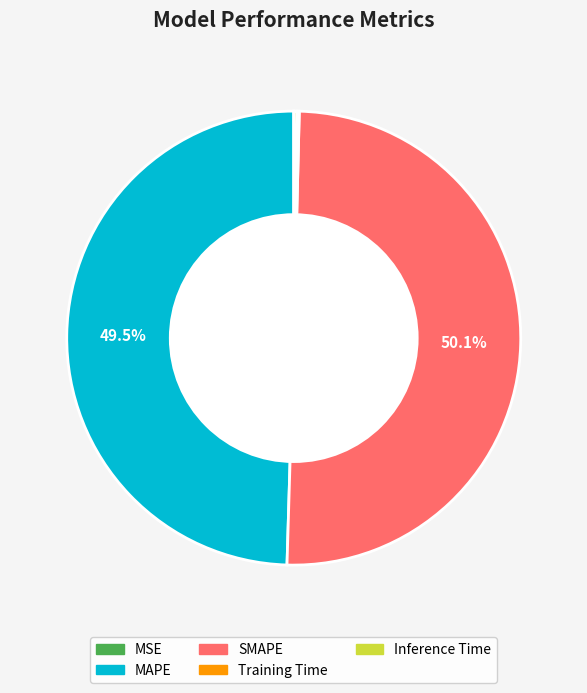

Which category has the biggest portion of the pie?

SMAPE